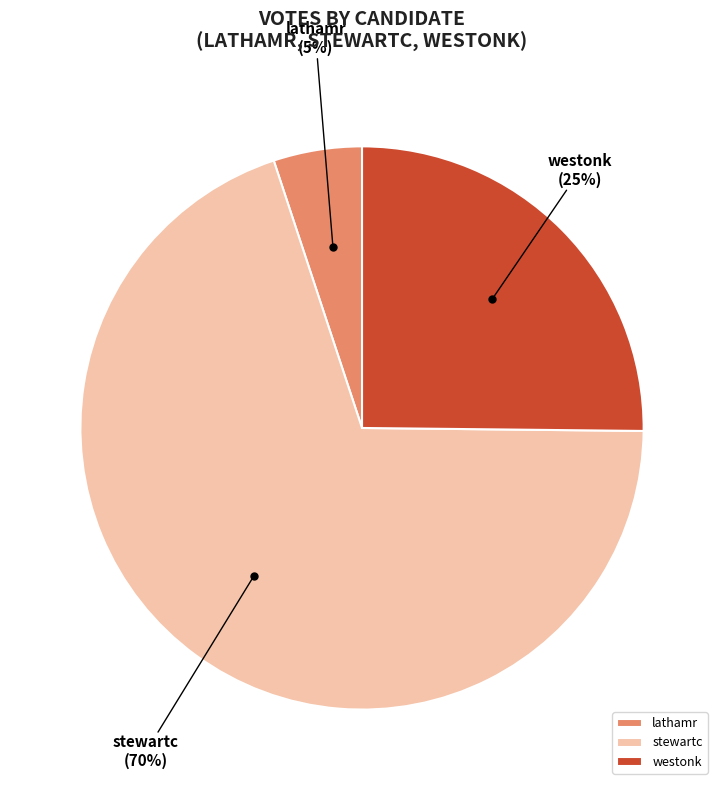

How many segments does this pie chart have?

3